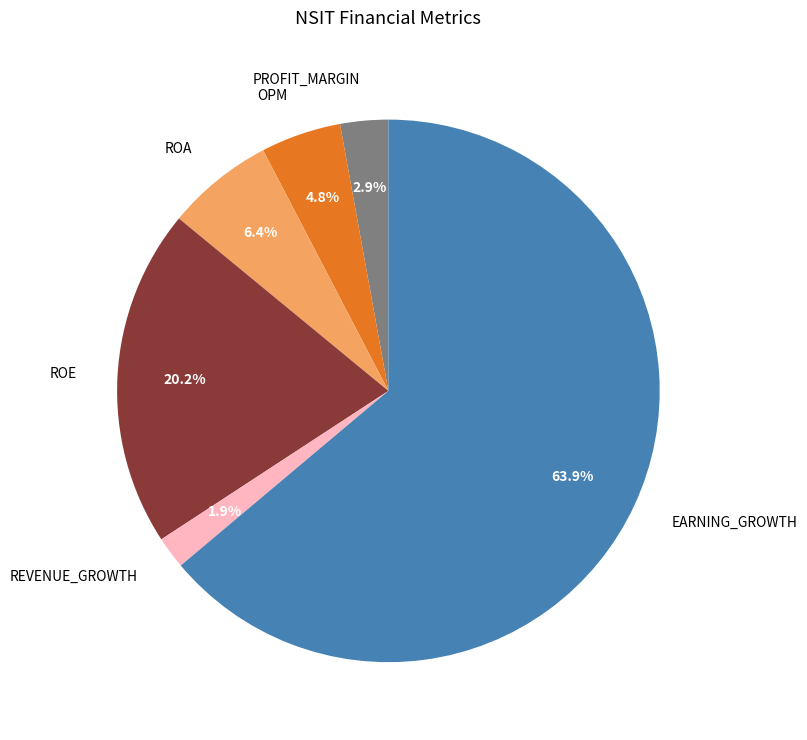

Does any single category account for the majority?

Yes